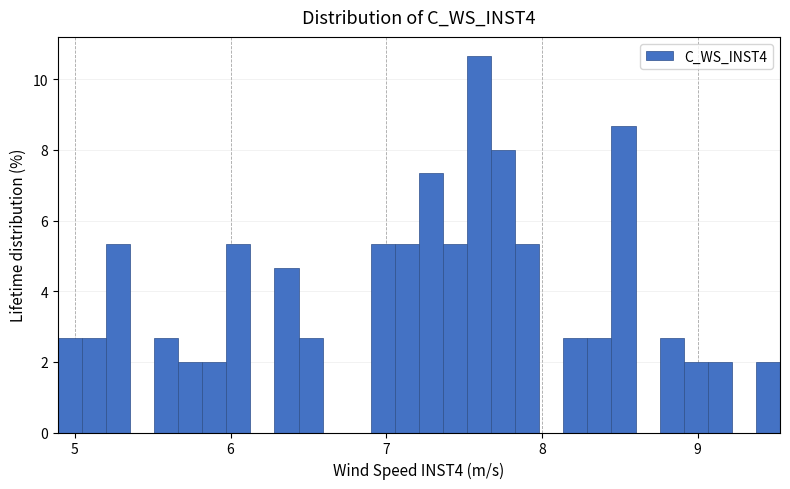

Around what value on the x-axis is the tallest bar? Give the approximate position of its centre, as read against the axis.

7.6